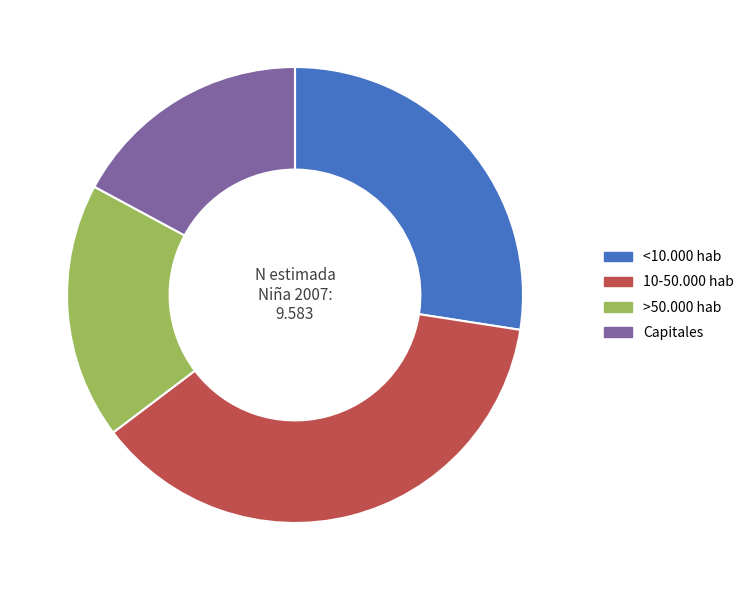

Rank the categories by value from highest to lowest.

10-50.000 hab, <10.000 hab, >50.000 hab, Capitales